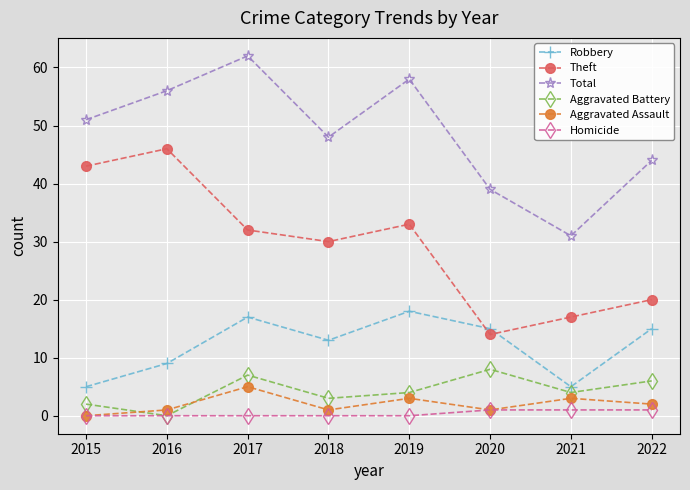

True or false: Robbery and Aggravated Battery intersect in this chart.

False